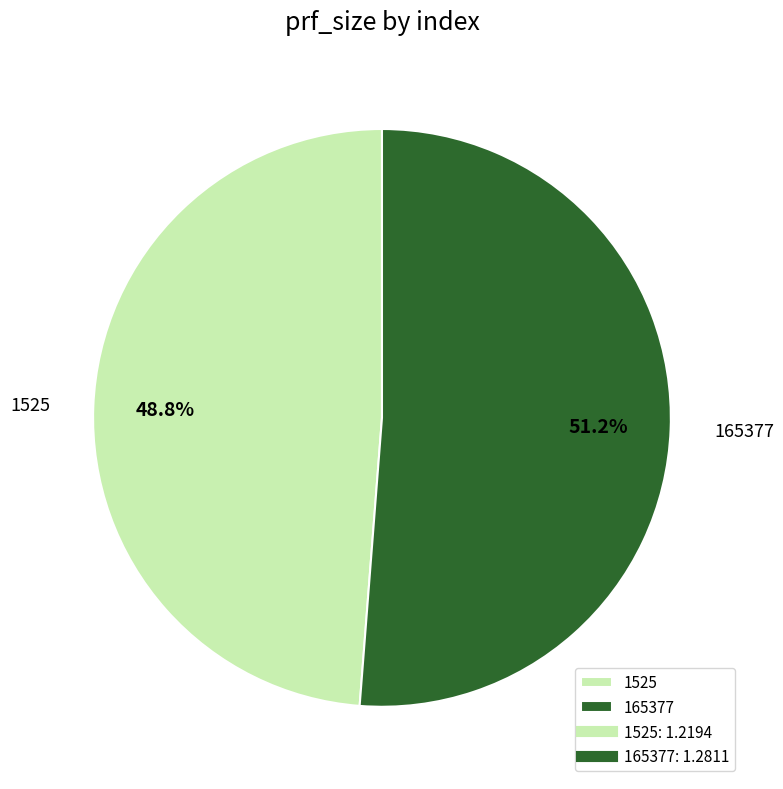

To the nearest percent, what is the difference between the 1525 and 165377 slice percentages?

2%